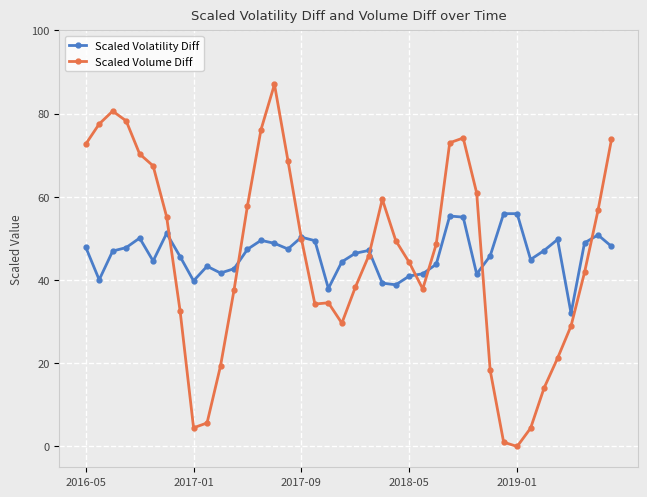

Which series has the widest spread of values?

Scaled Volume Diff